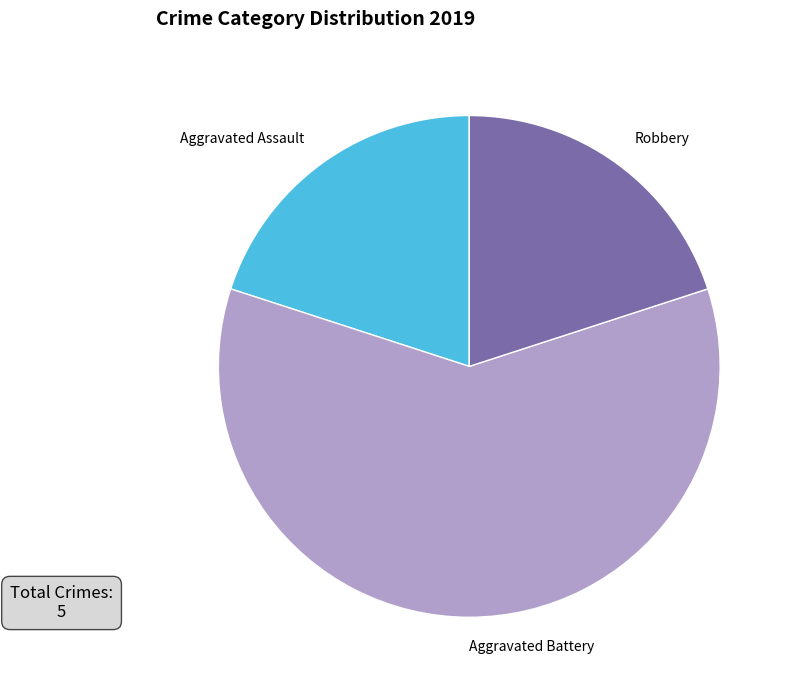

Combined, do Aggravated Assault and Robbery account for over 50%?

No